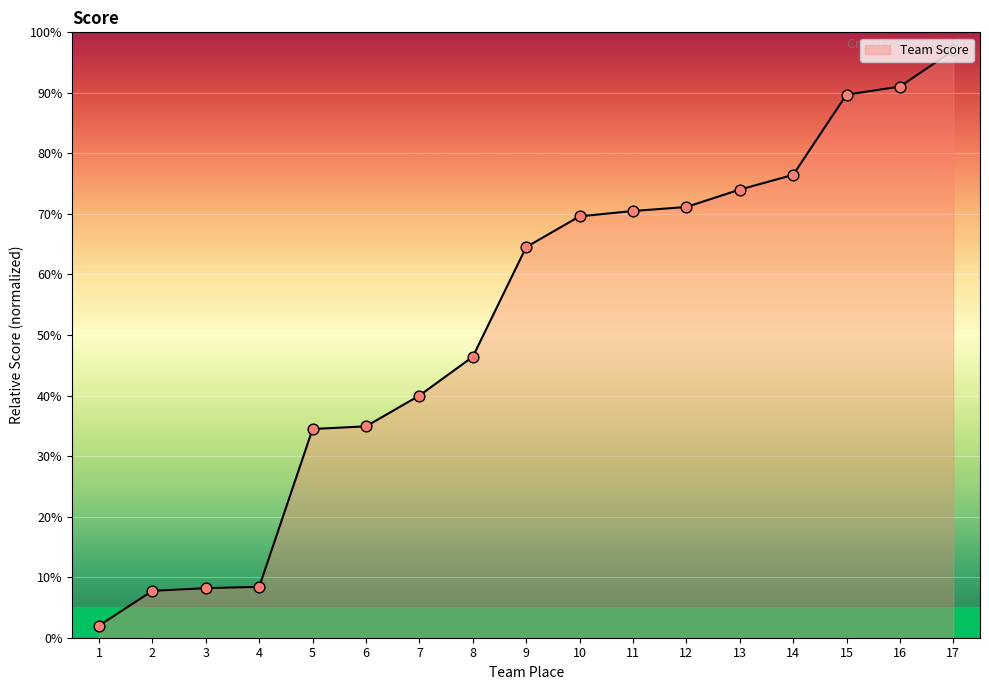

What is the change in value from 1 to 6?

+32.9